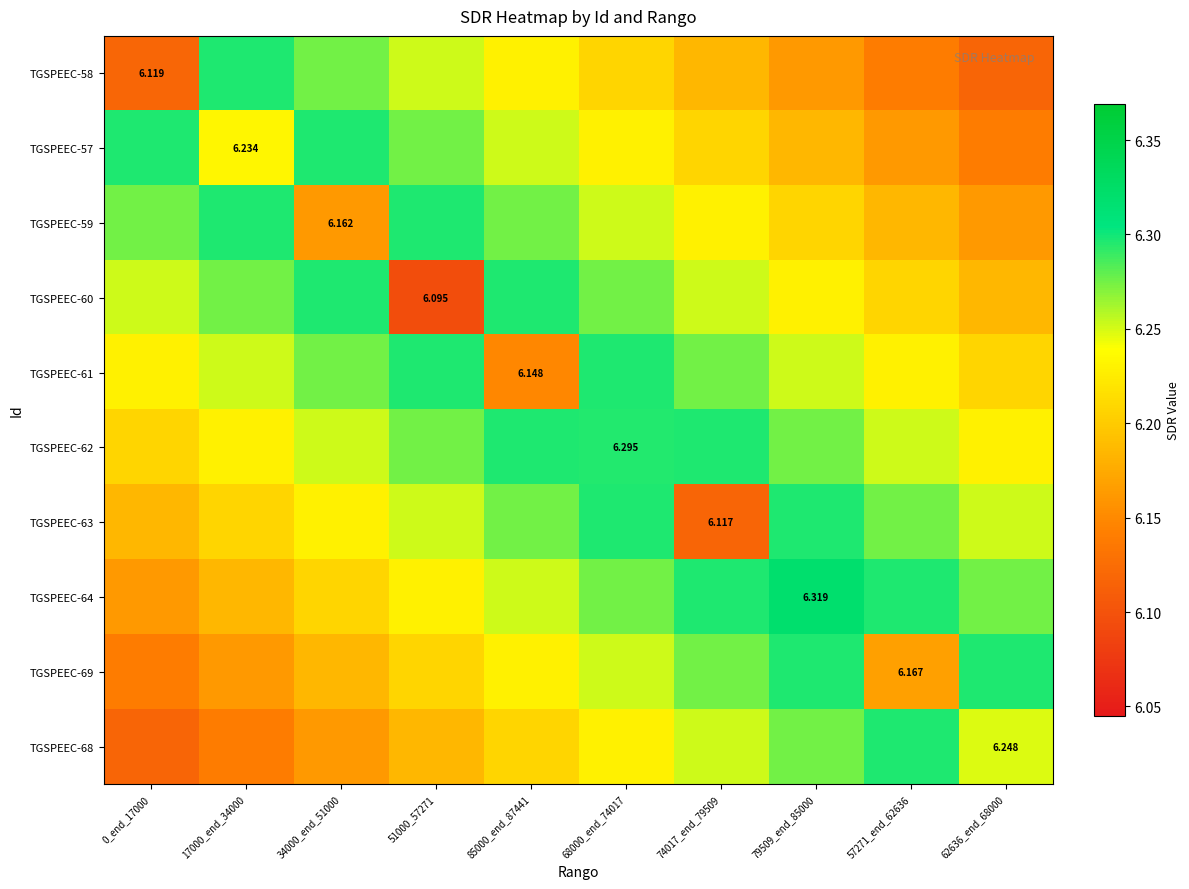

At which label does TGSPEEC-64 reach its peak?

79509_end_85000